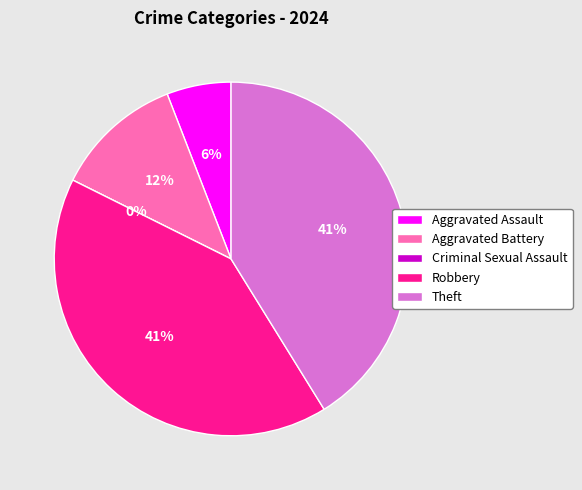

Is there any slice that represents more than half of the pie?

No